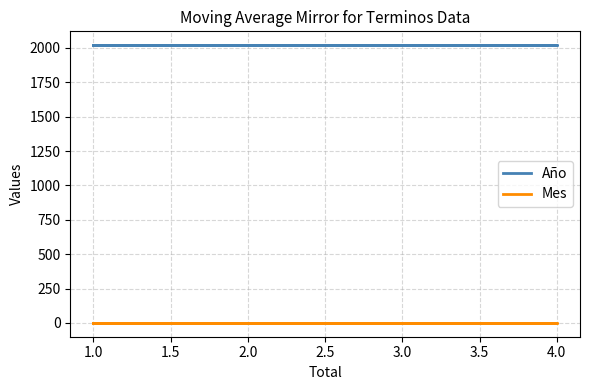

What is the maximum value for Año?

2020